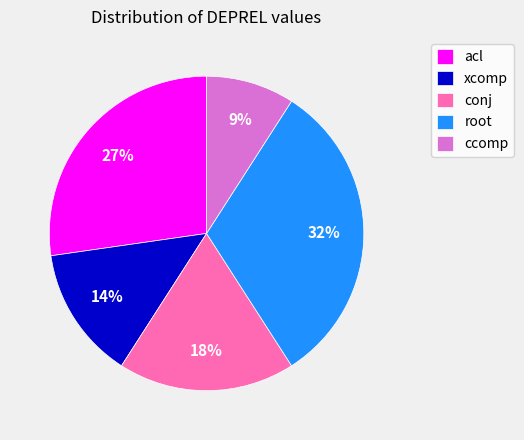

How many slices are in this pie chart?

5